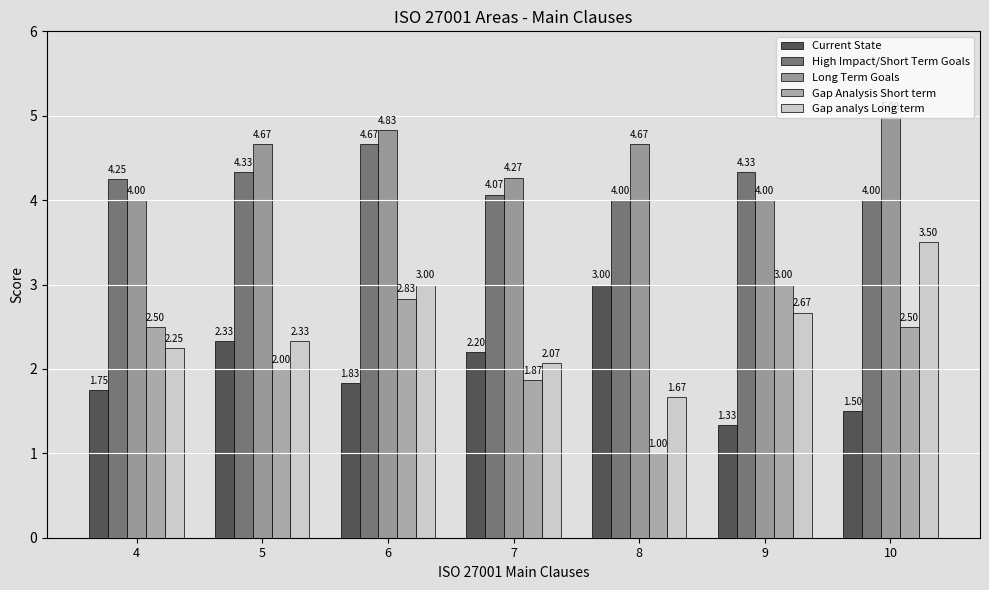

Reading left to right, extract all data points from this chart.

Current State: 4=1.8	5=2.3	6=1.8	7=2.2	8=3.0	9=1.3	10=1.5
High Impact/Short Term Goals: 4=4.2	5=4.3	6=4.7	7=4.1	8=4.0	9=4.3	10=4.0
Long Term Goals: 4=4.0	5=4.7	6=4.8	7=4.3	8=4.7	9=4.0	10=5.0
Gap Analysis Short term: 4=2.5	5=2.0	6=2.8	7=1.9	8=1.0	9=3.0	10=2.5
Gap analys Long term: 4=2.2	5=2.3	6=3.0	7=2.1	8=1.7	9=2.7	10=3.5